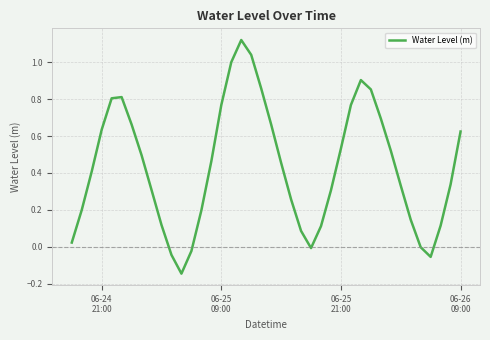

What is the difference between the maximum and minimum values?

1.3